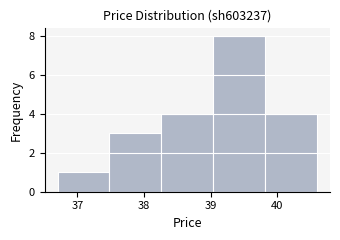

Reading left to right, list every bar in this chart as the range it spans on the x-axis followed by its height. Neither the bar edges nor the heights are printed on the chart, so give them approximately, as read against the axes.

36.70 to 37.48: 1
37.48 to 38.26: 3
38.26 to 39.04: 4
39.04 to 39.82: 8
39.82 to 40.60: 4